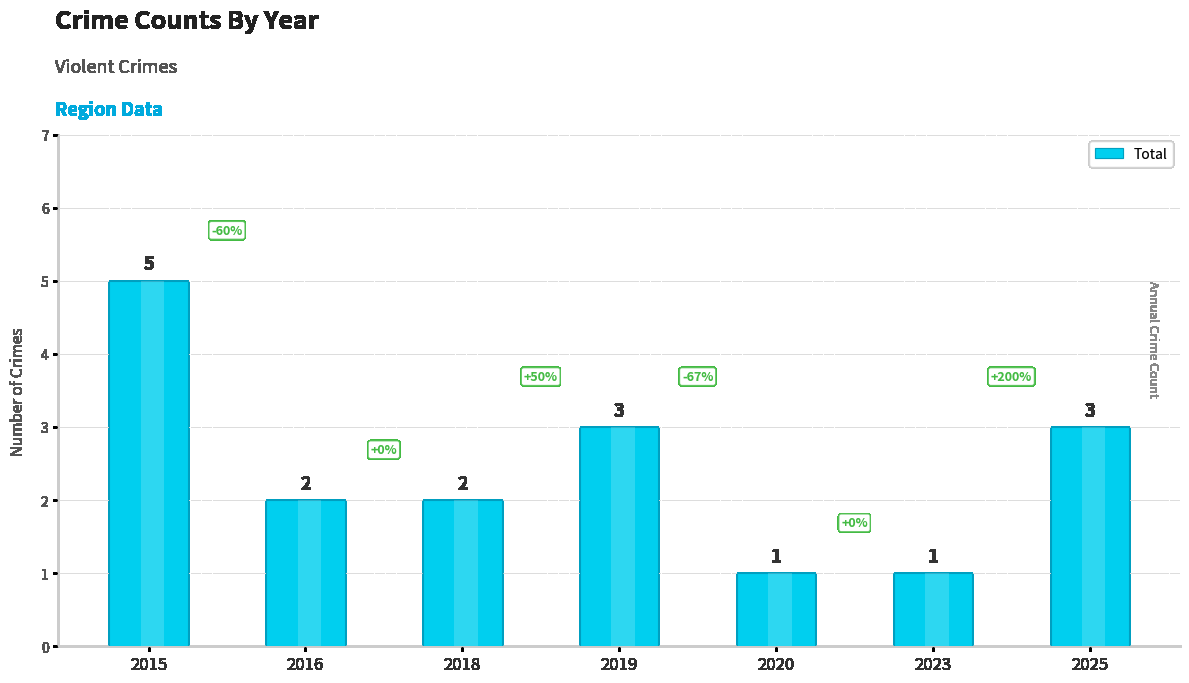

How many values are between 1 and 3?

6